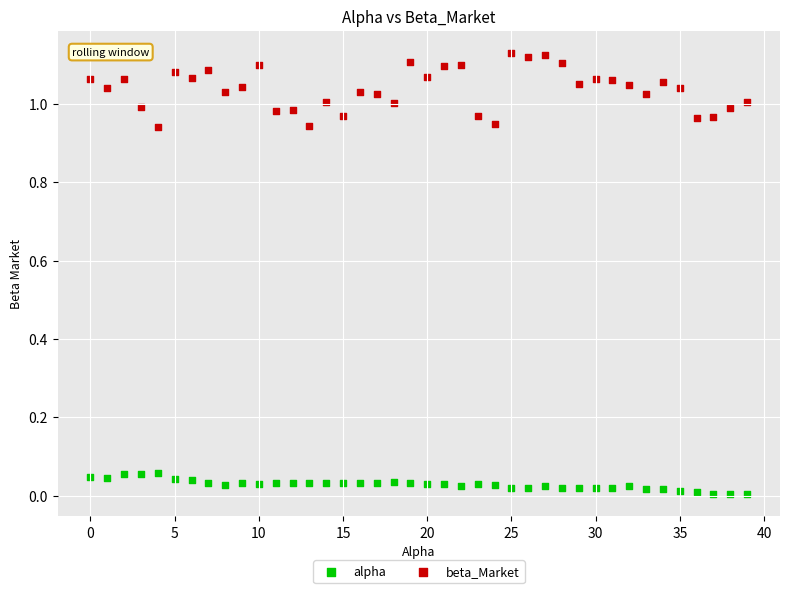

Which series has the largest Y range (max minus min)?

beta_Market